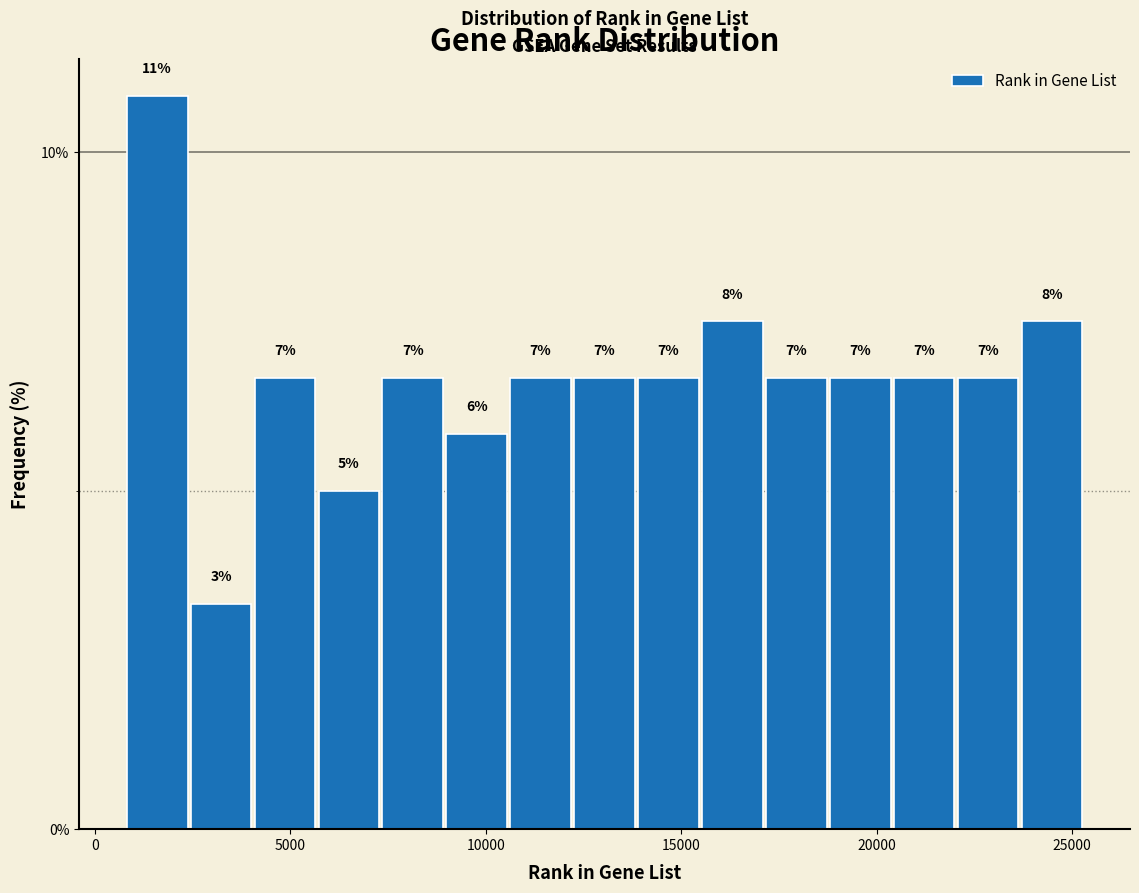

Read against the x-axis, roughly where is the centre of the tallest bar?

1500